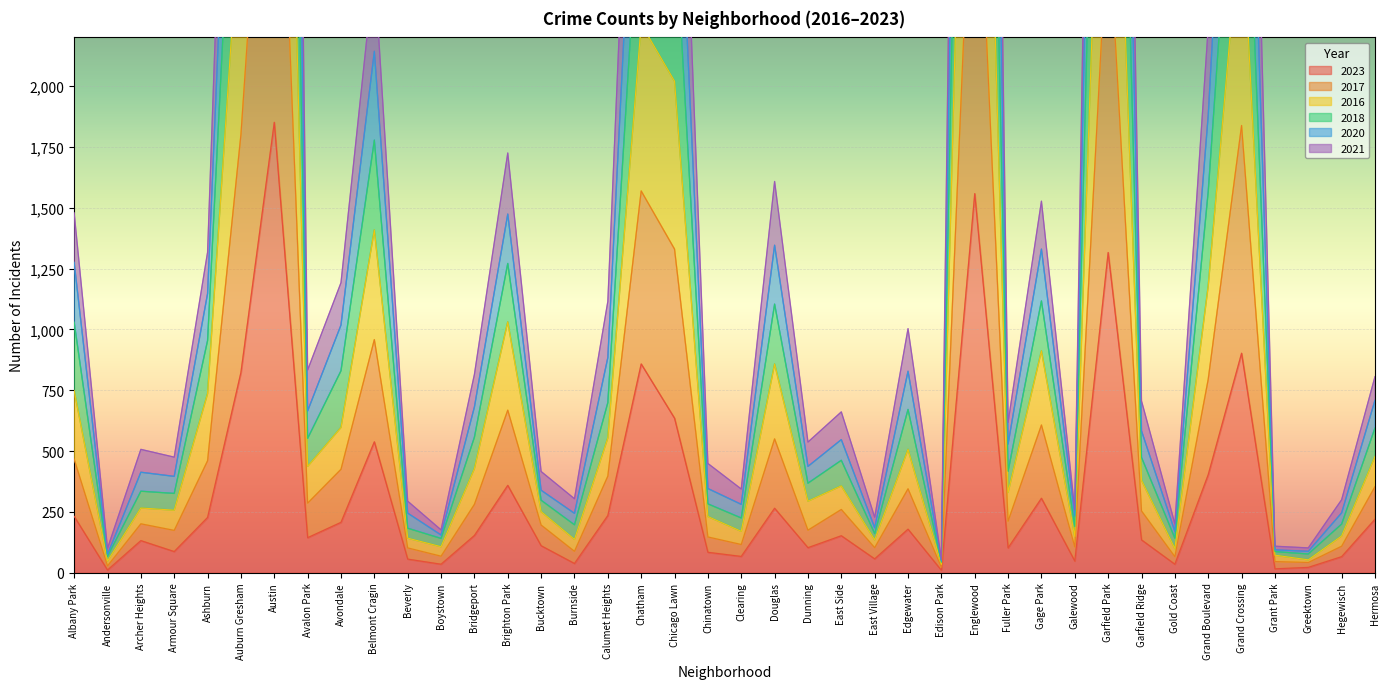

What is the minimum value for 2020?

34